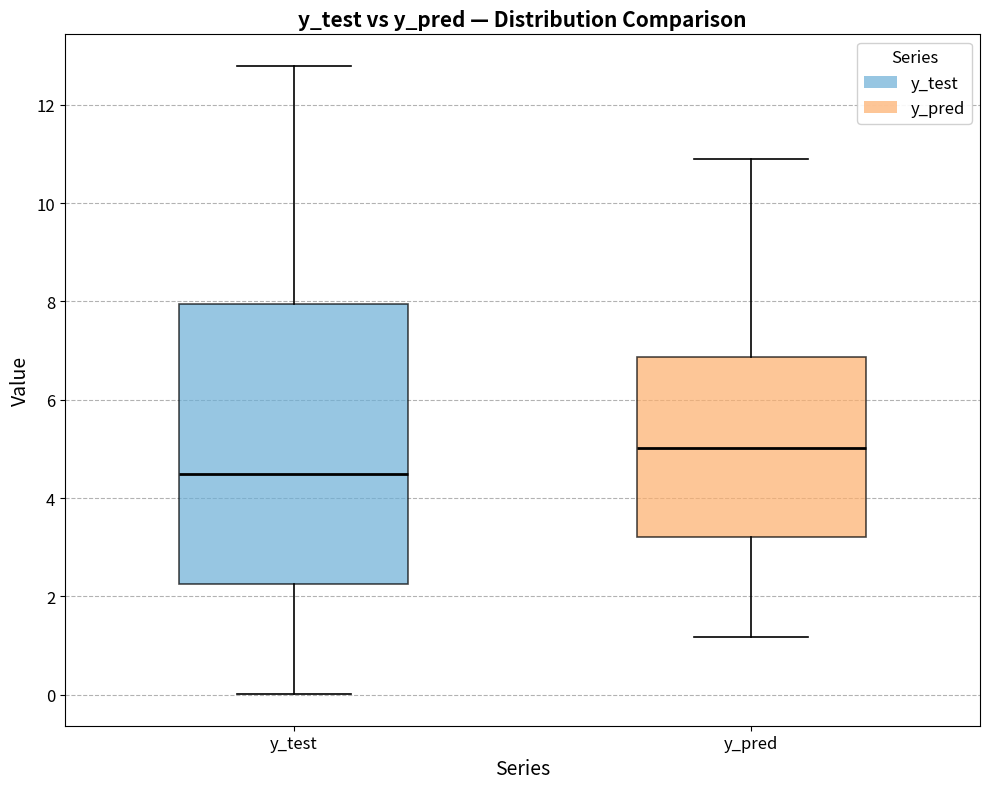

Reading left to right, transcribe this box plot: for each box, give where its median line is, the range the box spans, and where its two whiskers end, as read against the y-axis. The values are not printed on the chart, so give them approximately, as read against the axis.

y_test: median 4.4, box 2.2 to 8.0, whiskers 0.0 to 12.8
y_pred: median 5.0, box 3.2 to 6.8, whiskers 1.2 to 11.0